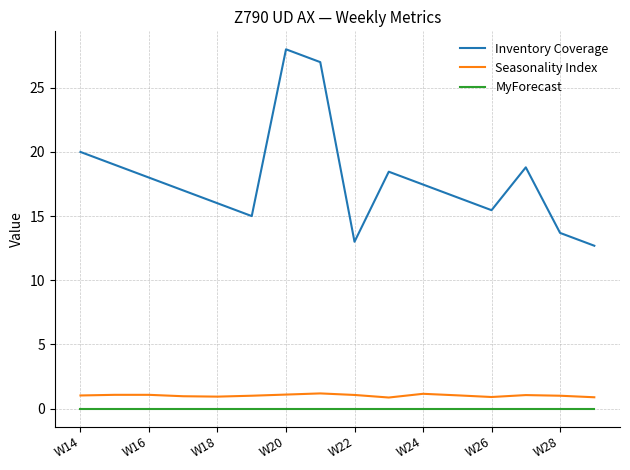

True or false: Inventory Coverage and Seasonality Index intersect in this chart.

False